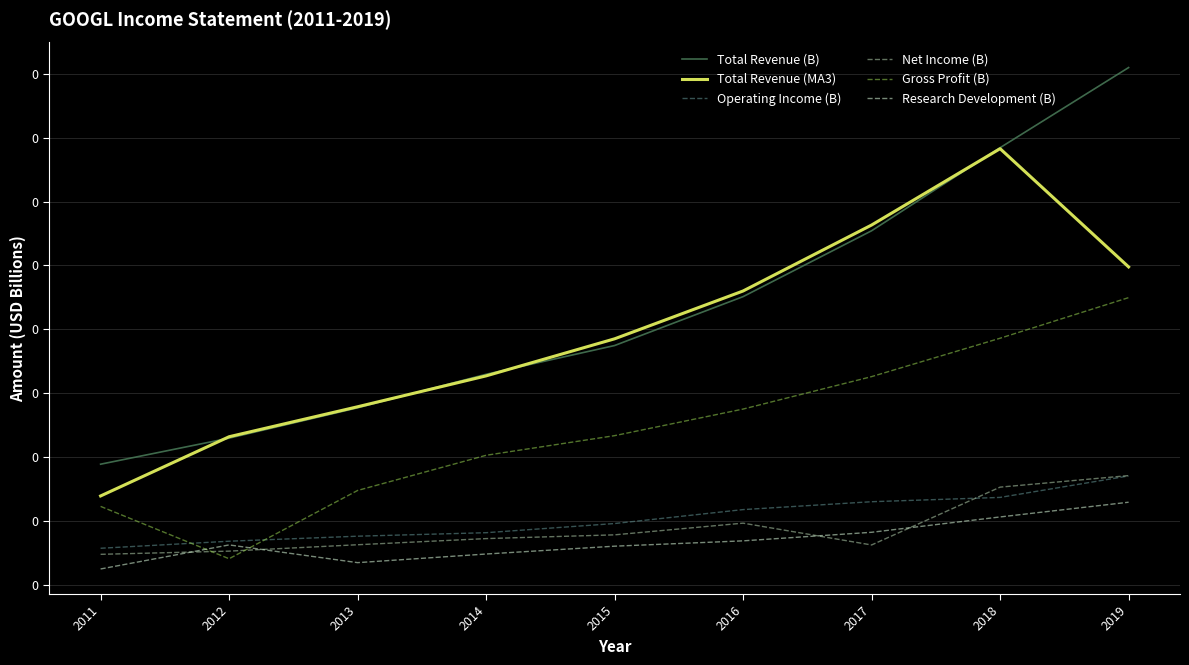

Reading left to right, transcribe all the data shown in this chart.

Total Revenue (B): 2011=0.0	2012=0.0	2013=0.1	2014=0.1	2015=0.1	2016=0.1	2017=0.1	2018=0.1	2019=0.2
Total Revenue (MA3): 2011=0.0	2012=0.0	2013=0.1	2014=0.1	2015=0.1	2016=0.1	2017=0.1	2018=0.1	2019=0.1
Operating Income (B): 2011=0.0	2012=0.0	2013=0.0	2014=0.0	2015=0.0	2016=0.0	2017=0.0	2018=0.0	2019=0.0
Net Income (B): 2011=0.0	2012=0.0	2013=0.0	2014=0.0	2015=0.0	2016=0.0	2017=0.0	2018=0.0	2019=0.0
Gross Profit (B): 2011=0.0	2012=0.0	2013=0.0	2014=0.0	2015=0.0	2016=0.1	2017=0.1	2018=0.1	2019=0.1
Research Development (B): 2011=0.0	2012=0.0	2013=0.0	2014=0.0	2015=0.0	2016=0.0	2017=0.0	2018=0.0	2019=0.0